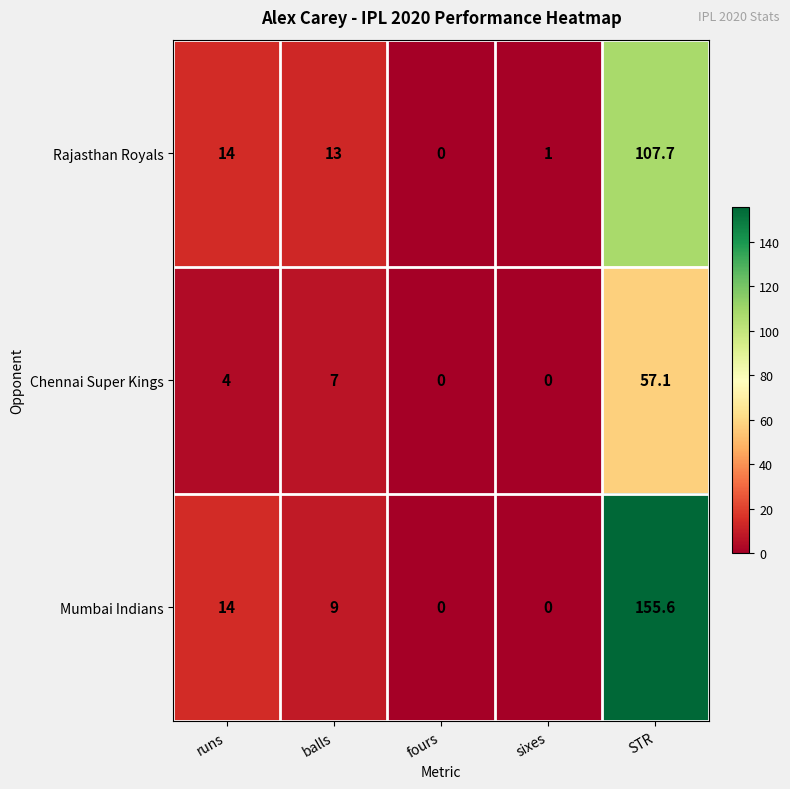

At which category is the sum across all series the highest?

STR